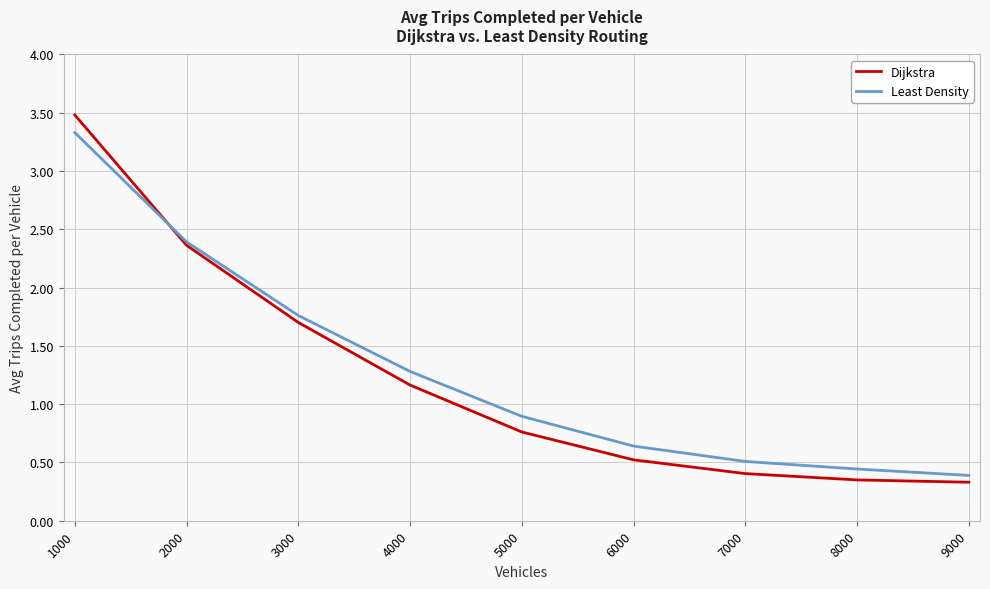

True or false: Least Density has a value of 1.8 at 4000.

False